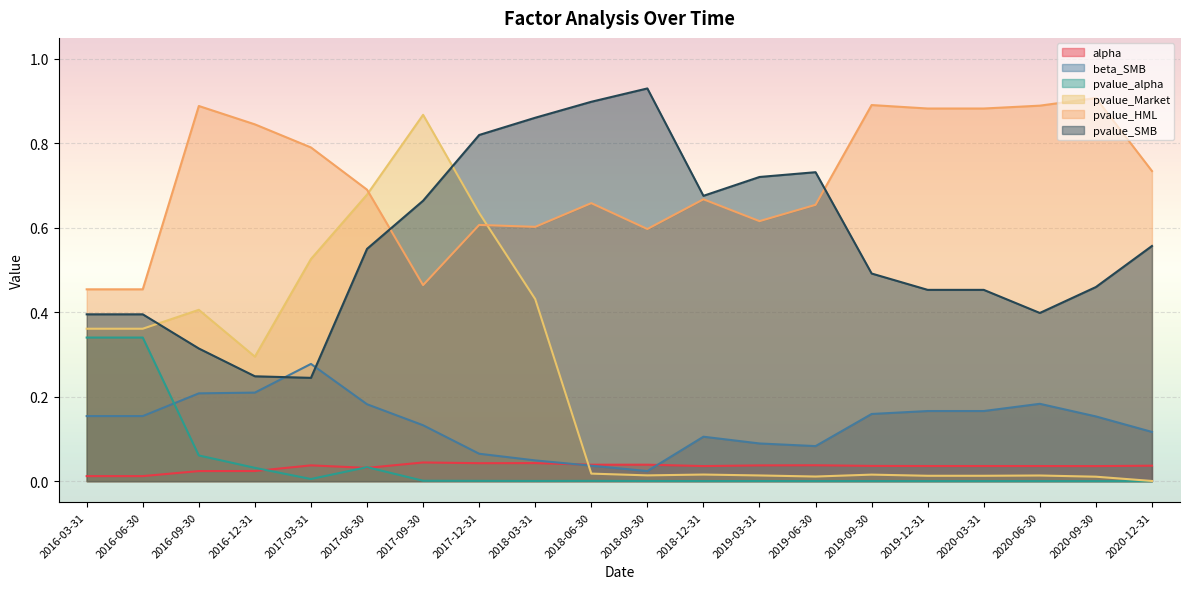

In alpha, how many points are lower than both neighbors (excluding endpoints)?

5